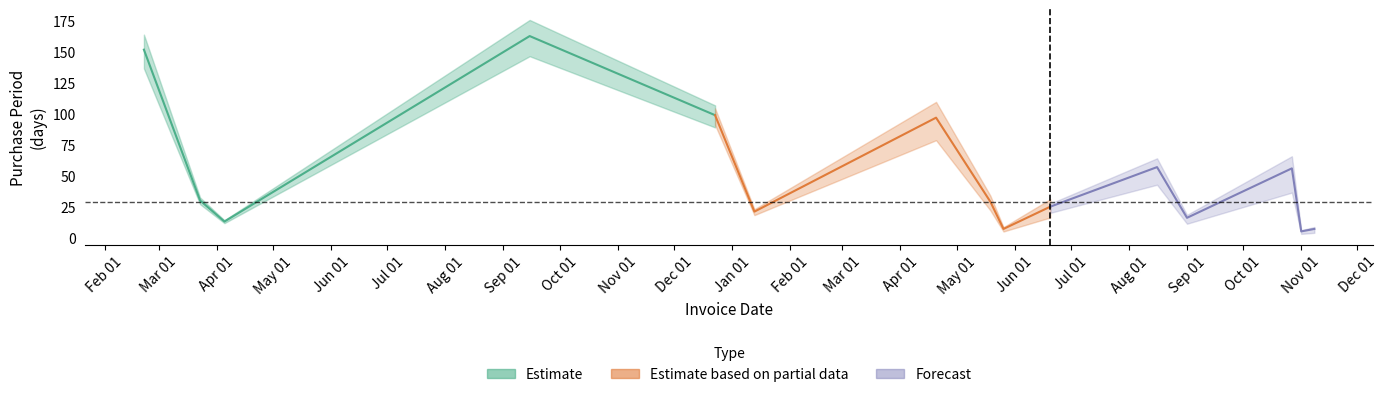

At which label is the value closest to 84?

2017-04-20